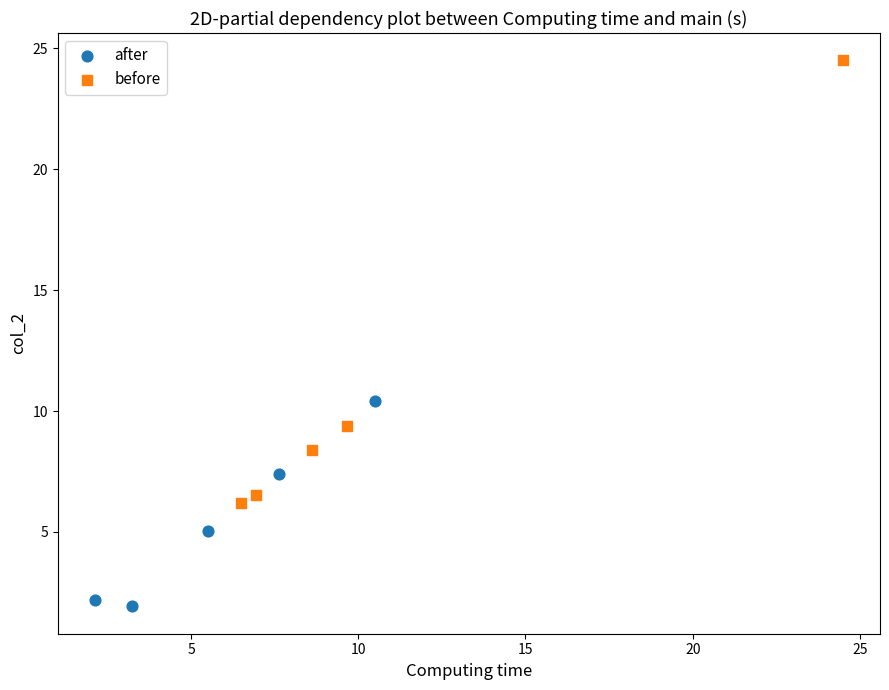

Which series contains the lowest Y value?

after